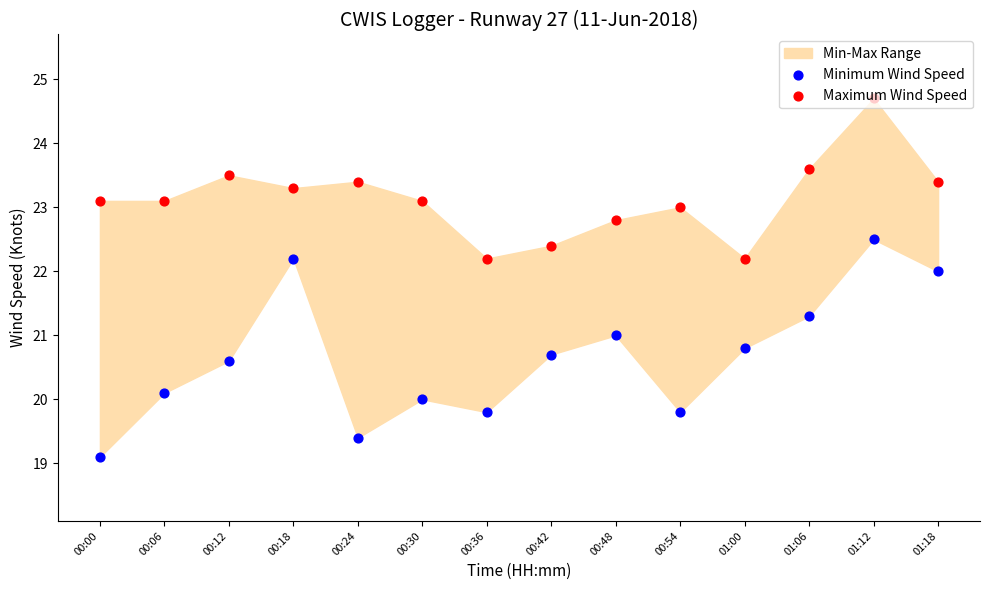

What is the total value across all series at 00:48?

43.8